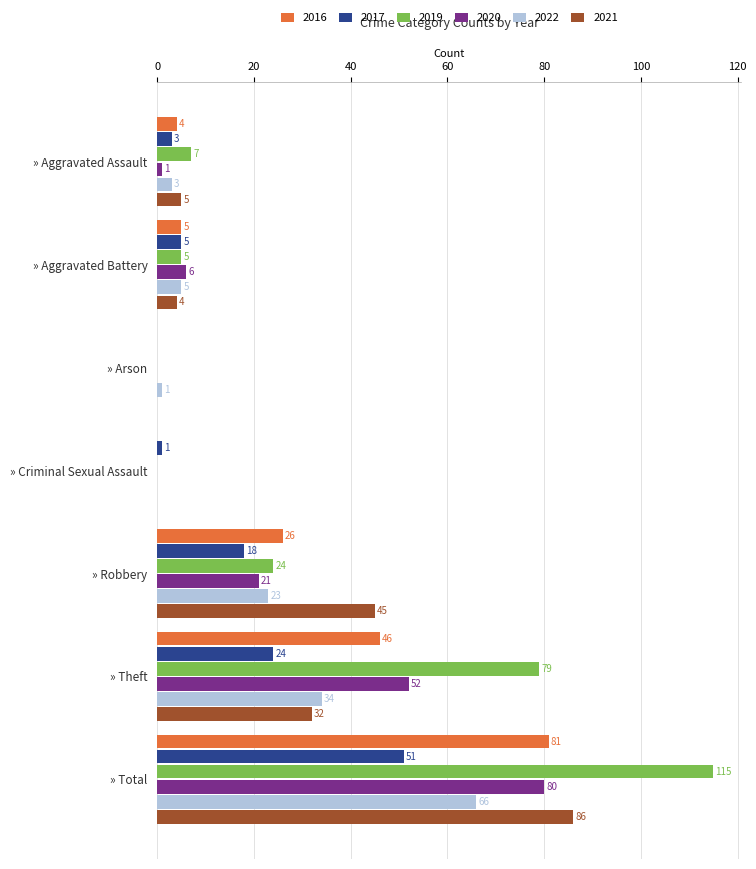

How many positive values does the 2020 series have?

5